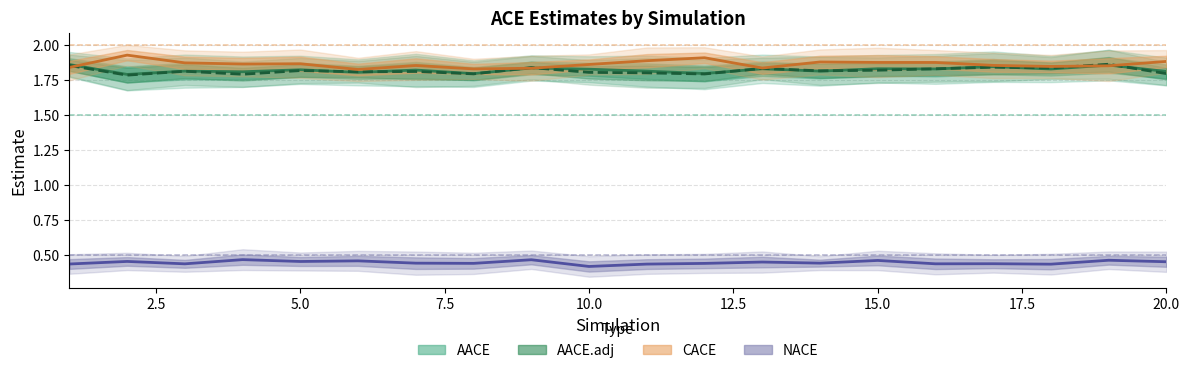

What is the total value across all series at 10?

5.9